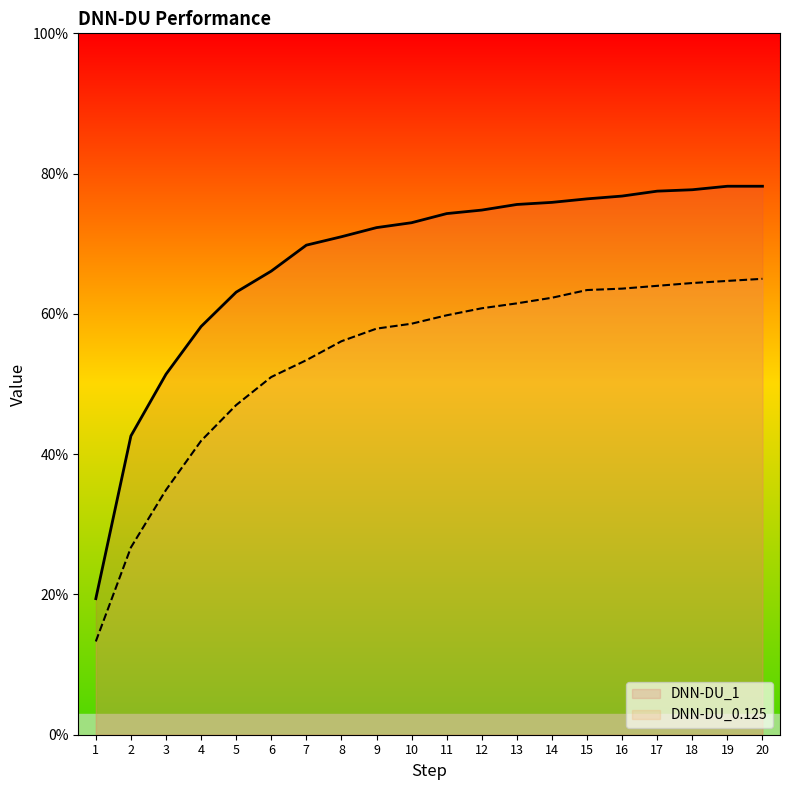

How many lines are shown in the chart?

2